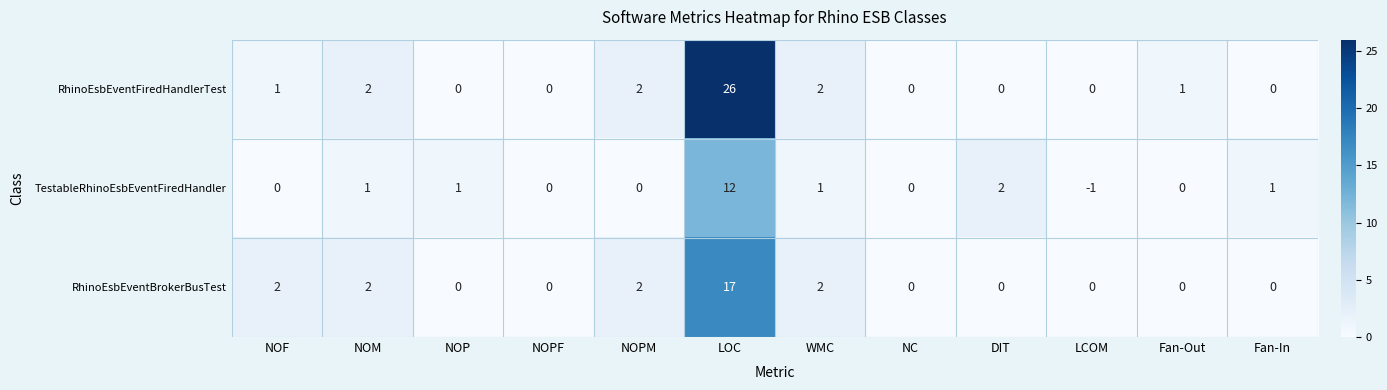

What is the maximum value shown in the chart?

26